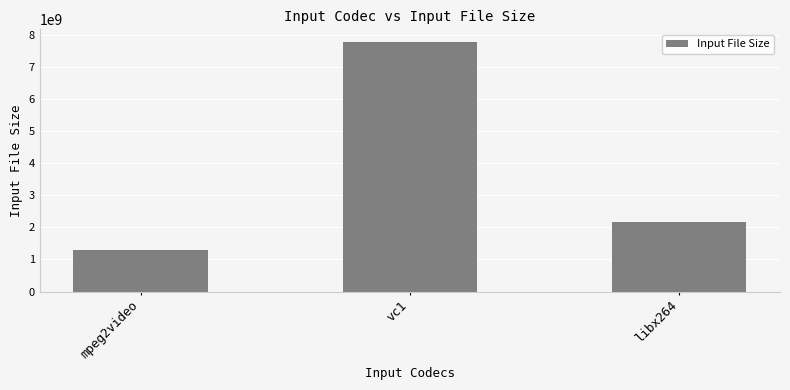

Reading right to left, transcribe all the data shown in this chart.

libx264=2170027841	vc1=7779270190	mpeg2video=1282926107